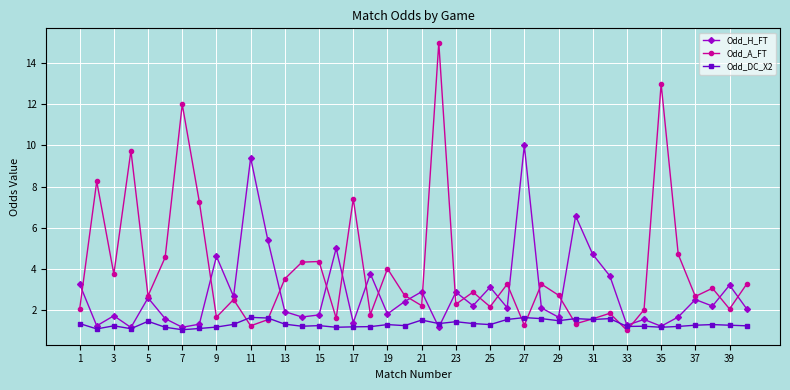

Which series has the largest total across all categories?

Odd_A_FT